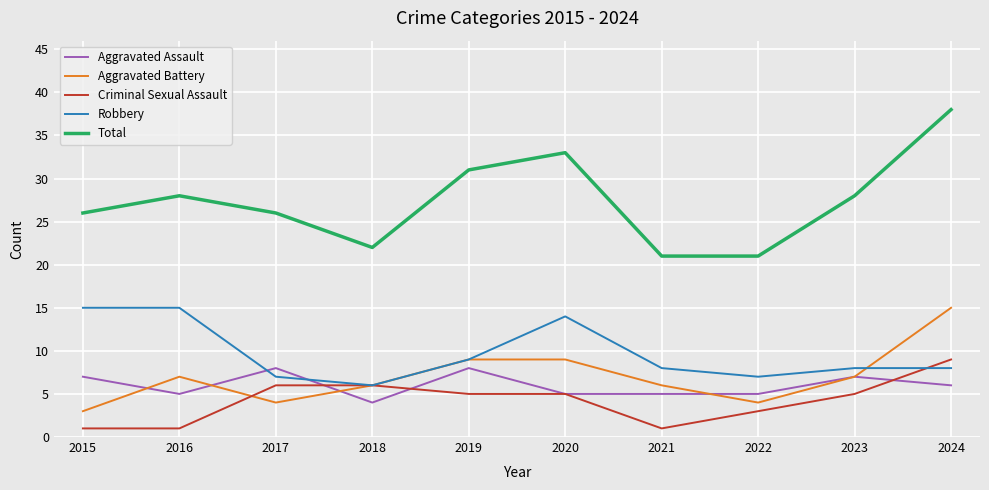

Which series has the widest spread of values?

Total